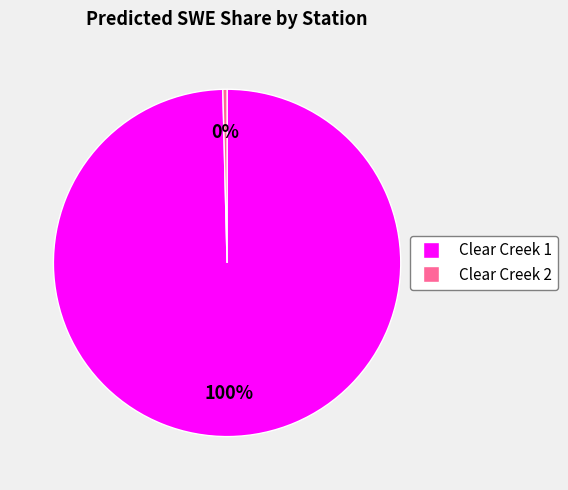

To the nearest percent, what is the average slice percentage?

50%